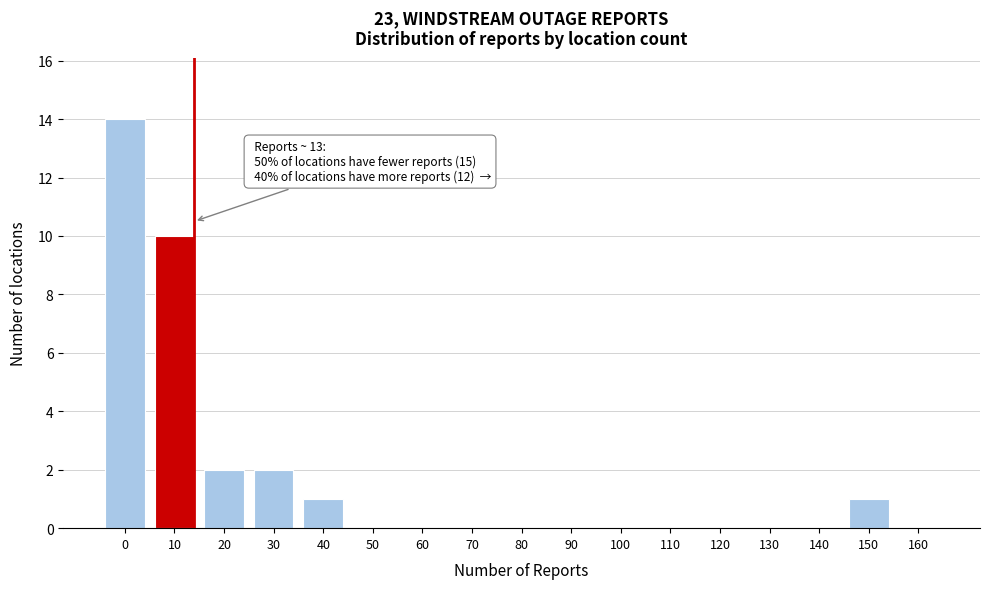

Reading left to right, what are all the values shown in this chart?

0=14	10=10	20=2	30=2	40=1	50=0	60=0	70=0	80=0	90=0	100=0	110=0	120=0	130=0	140=0	150=1	160=0